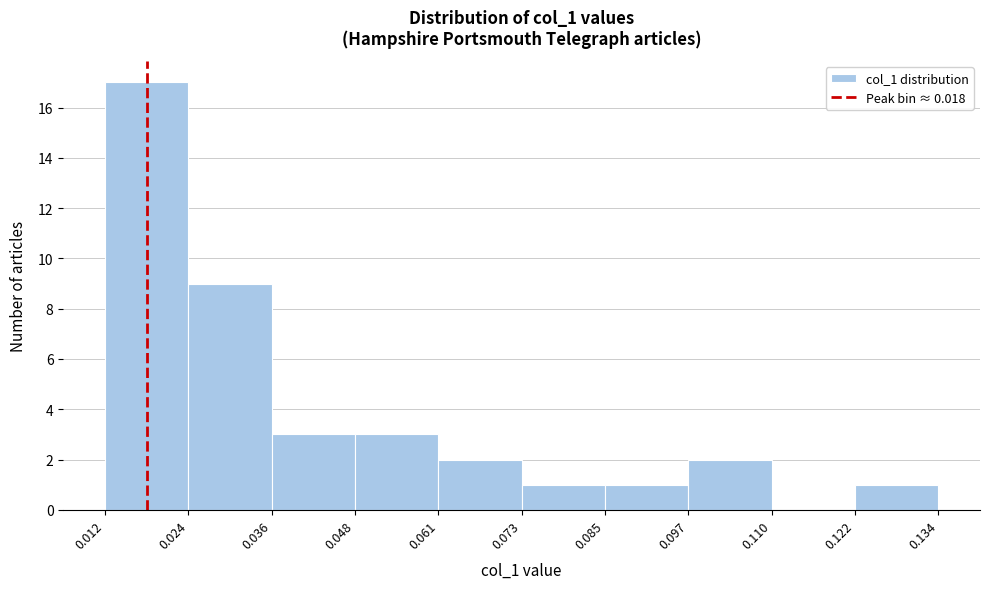

Which range on the x-axis has the tallest bar?

0.012 to 0.024